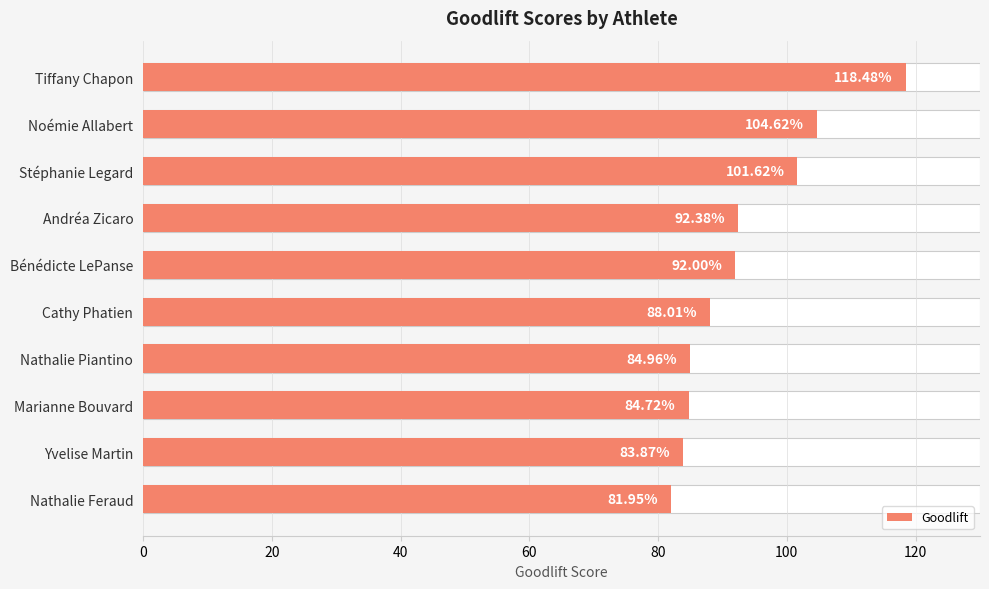

How many data points are less than 92?

5